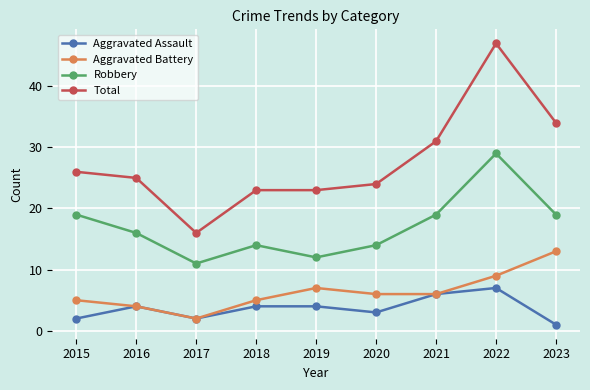

What is the value of the Robbery point at the 1st from the left?

19